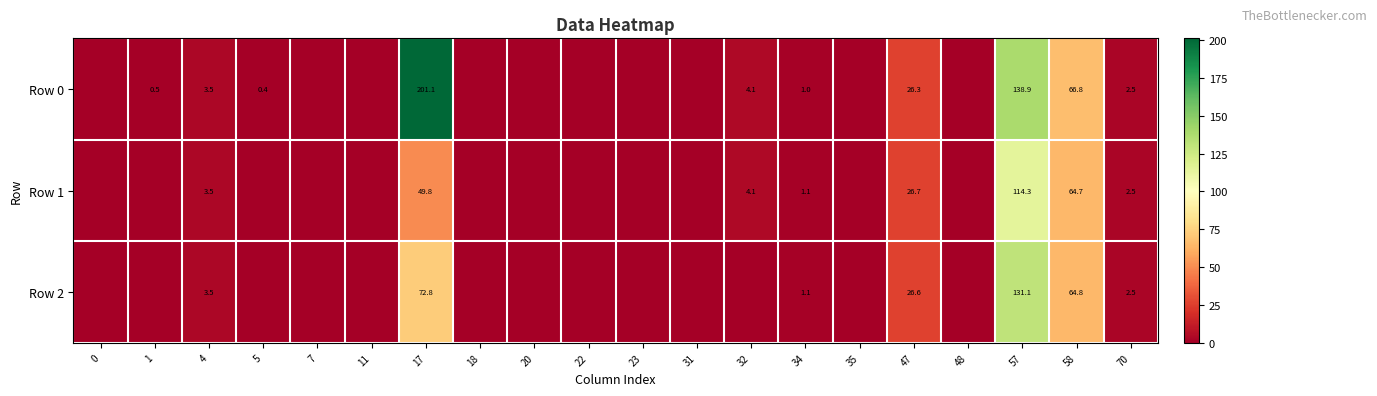

At how many categories does at least one series exceed 37?

3